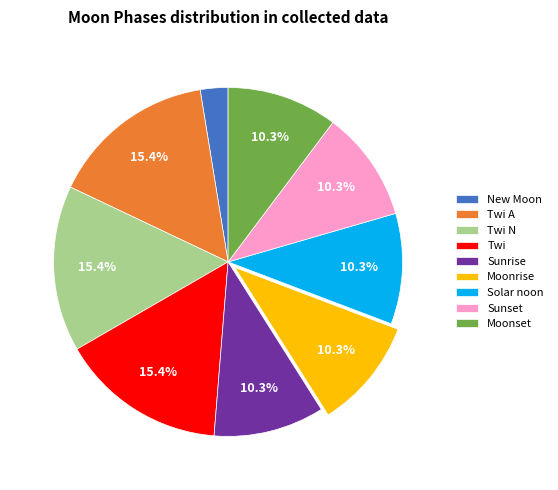

Is it true that Moonrise is 1% of the pie?

False